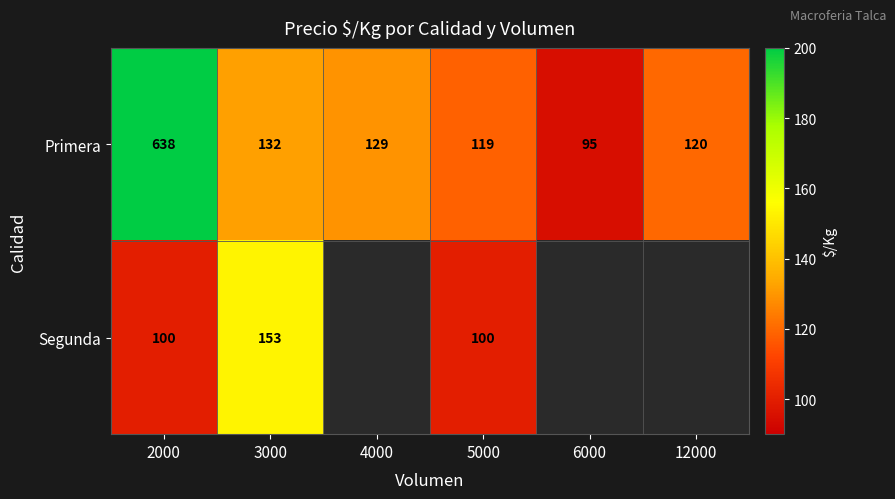

Where is Primera nearest to the value 366?

3000